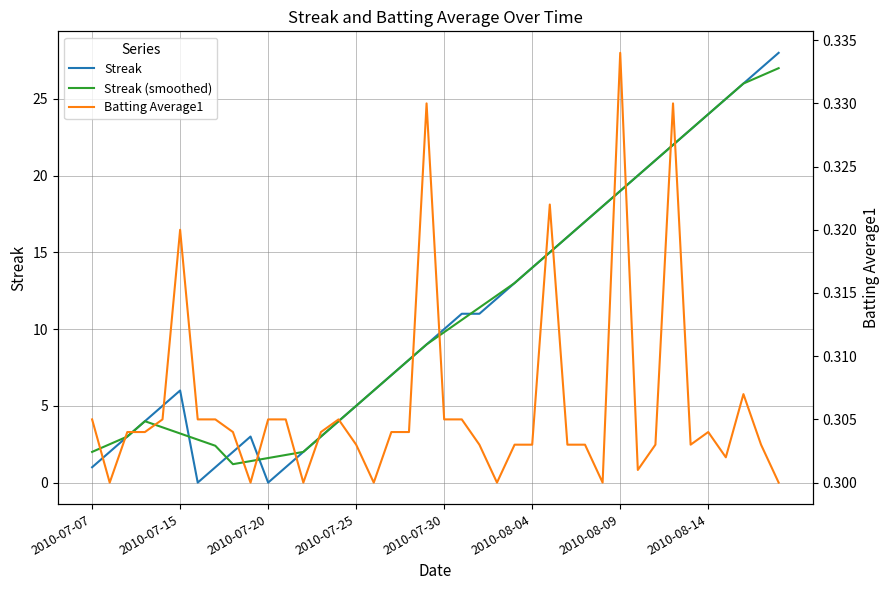

True or false: Streak (smoothed) and Batting Average1 cross at least once.

False